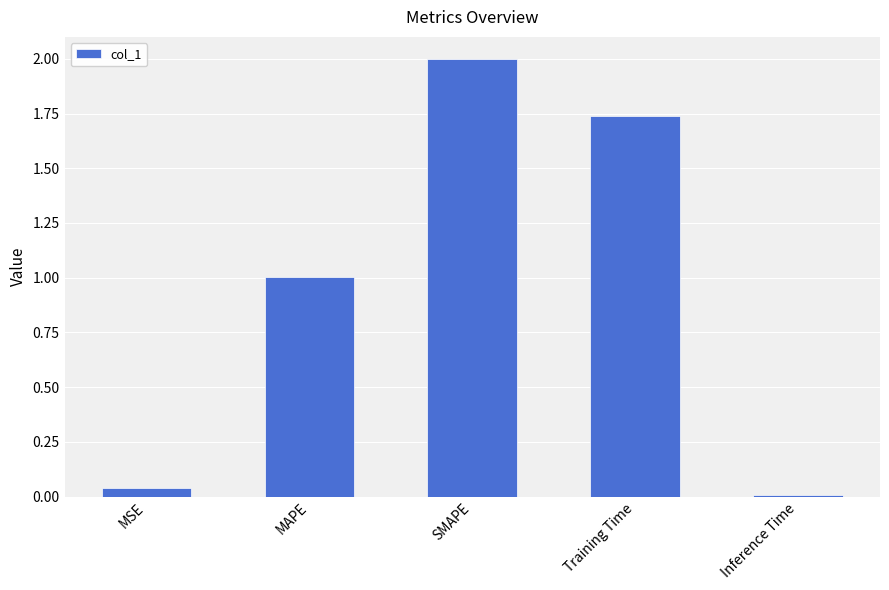

Rank the categories by value from lowest to highest.

Inference Time, MSE, MAPE, Training Time, SMAPE